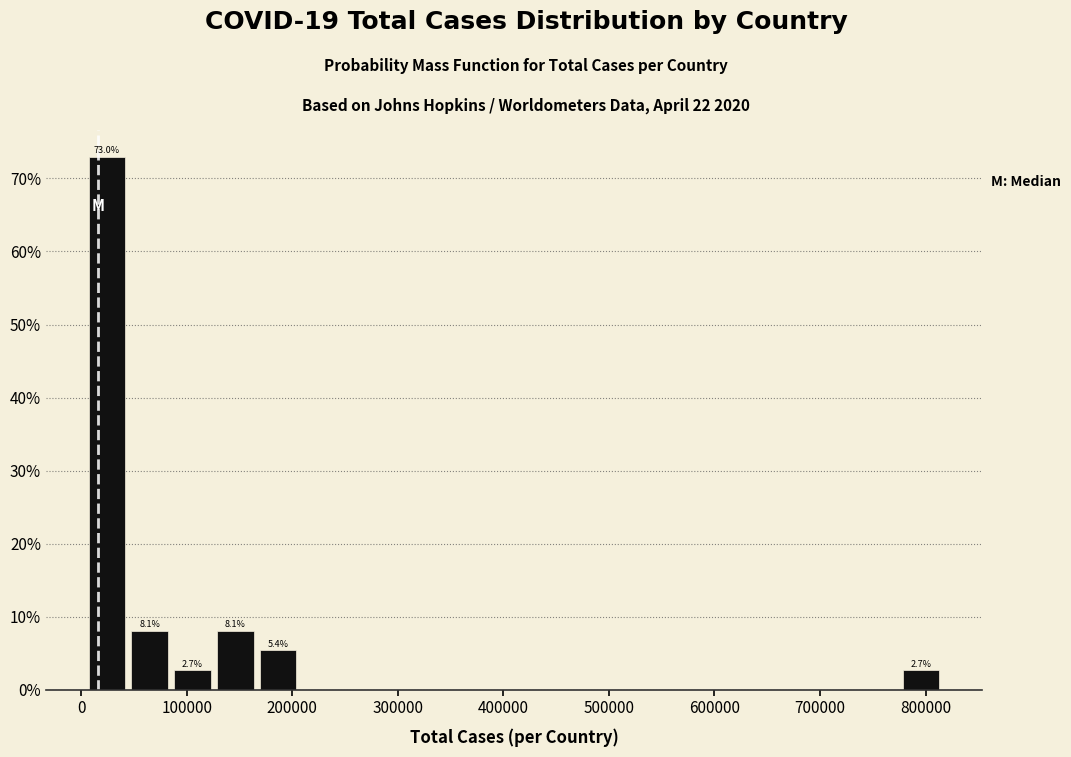

Over which range of the x-axis is the bar tallest?

10000 to 50000